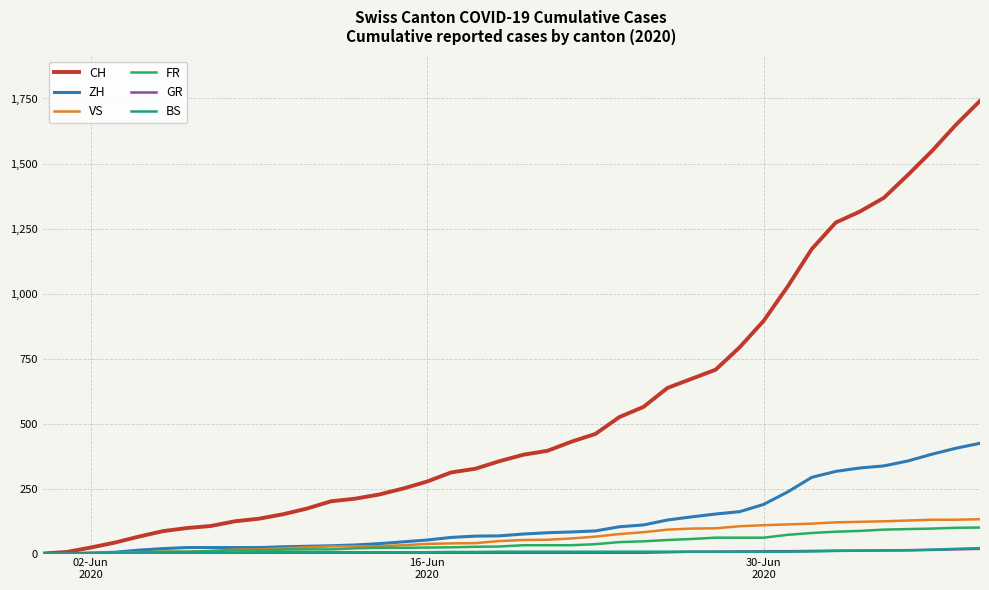

Which series has the widest spread of values?

CH